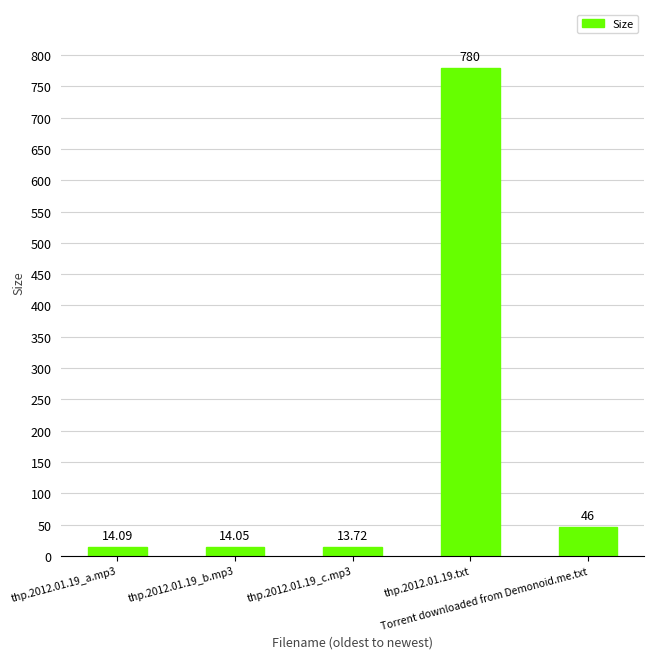

What is the difference between the maximum and minimum values?

766.3